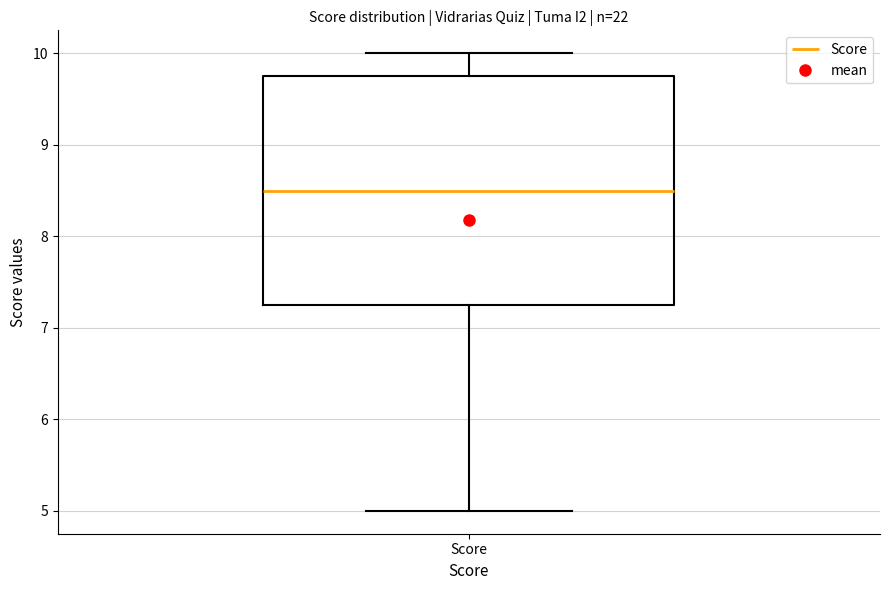

Read this box plot against the y-axis: the position of the median line, the range covered by the box, and the ends of both whiskers. The values are not printed on the chart, so give them approximately, as read against the axis.

median 8.5, box 7.3 to 9.8, whiskers 5.0 to 10.0